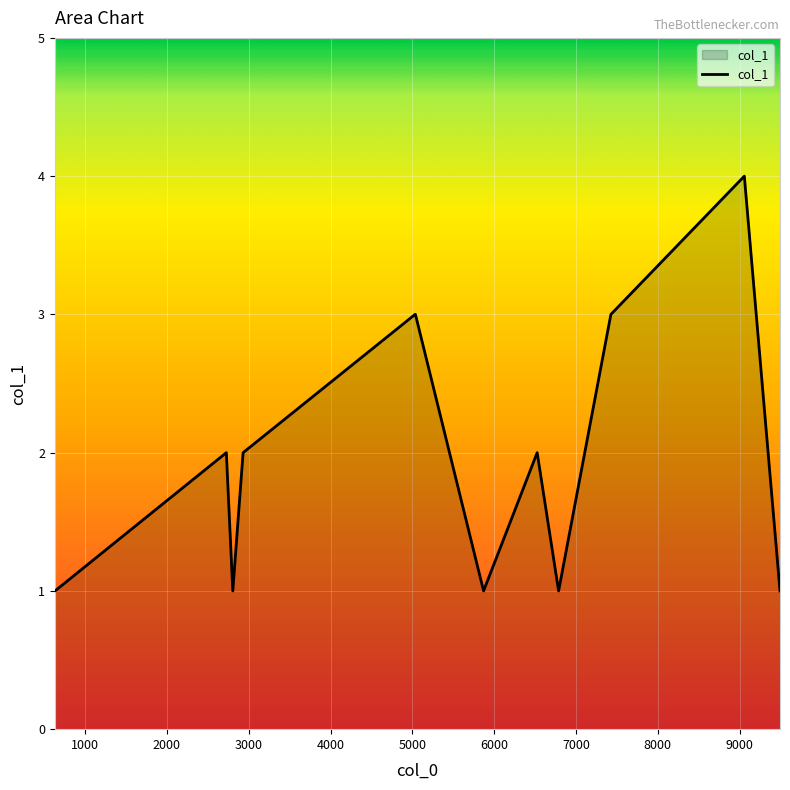

True or false: the data has more than 1 interior local peaks.

True